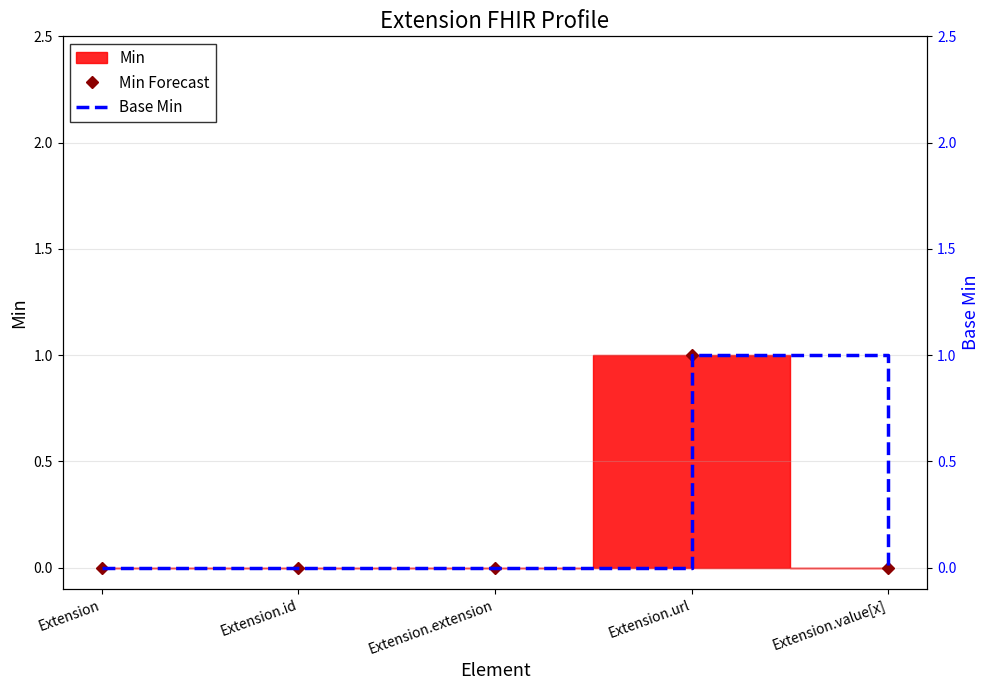

Is it true that Base Min equals 0 at Extension.extension?

False